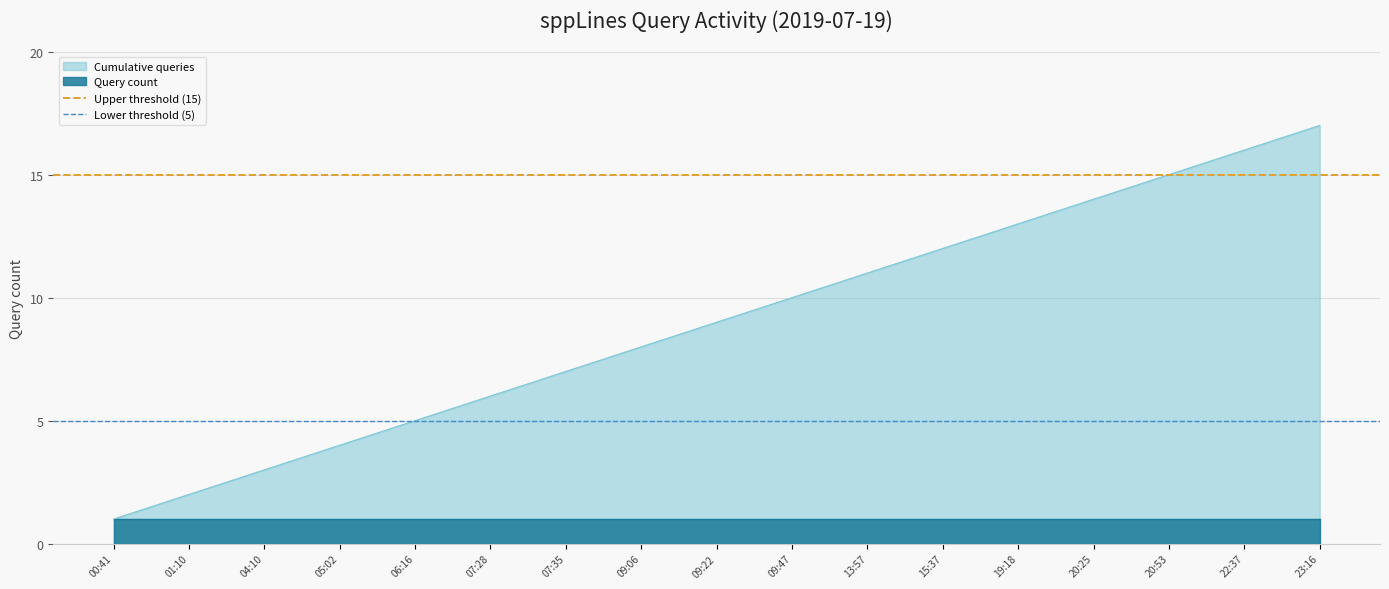

The value of Upper threshold (15) at 01:10 is 21. True or false?

False